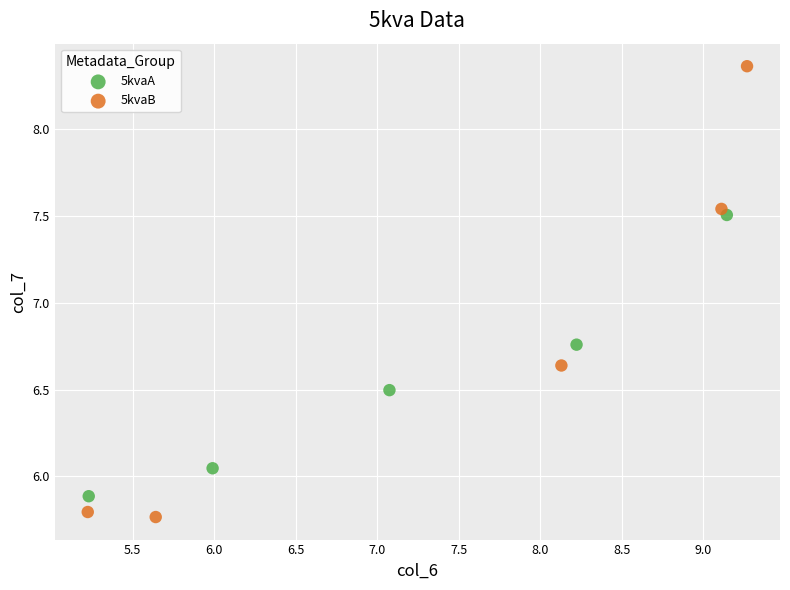

Which series contains the highest Y value?

5kvaB